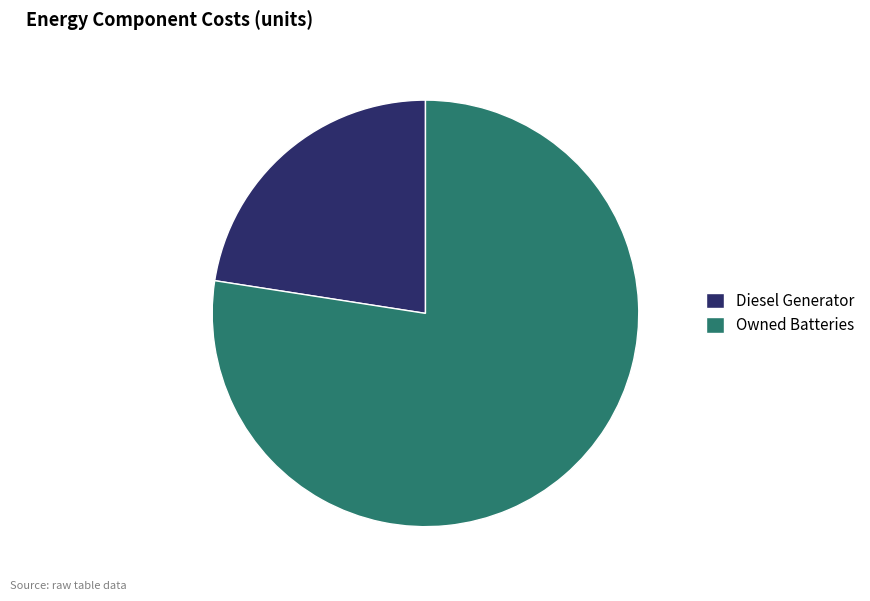

Which category has the smallest portion of the pie?

Diesel Generator